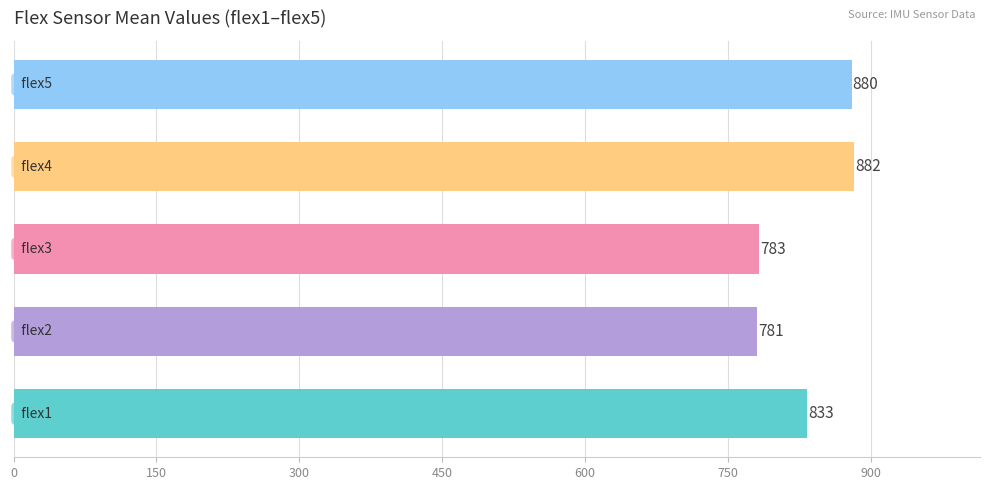

What is the maximum value shown in the chart?

882.5